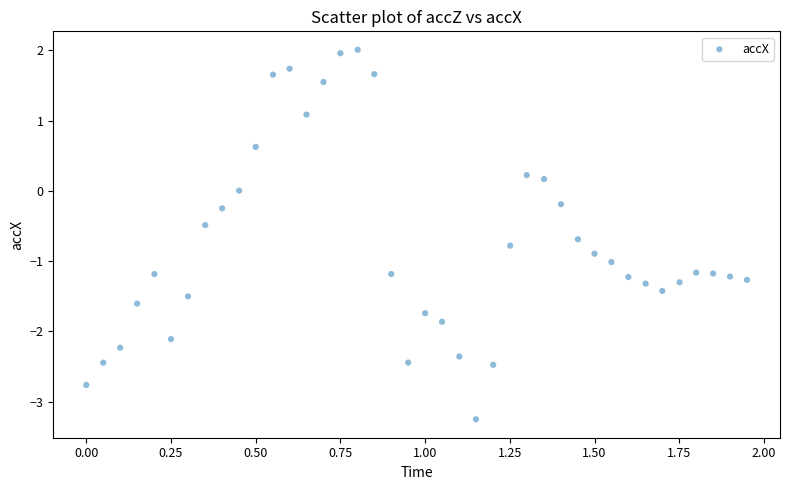

What is the range of Y values (max minus min)?

5.3